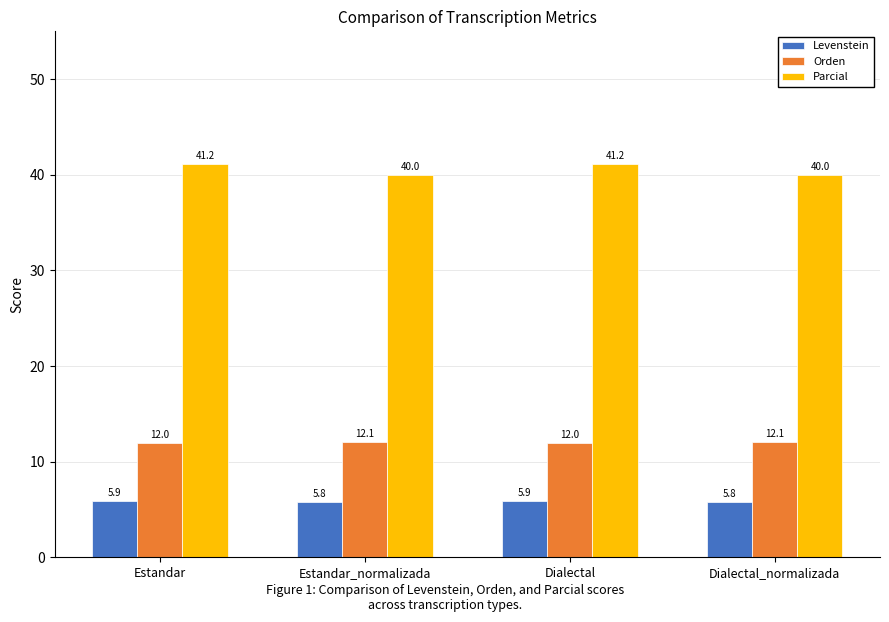

What is the difference between the highest and lowest values at Dialectal_normalizada?

34.2